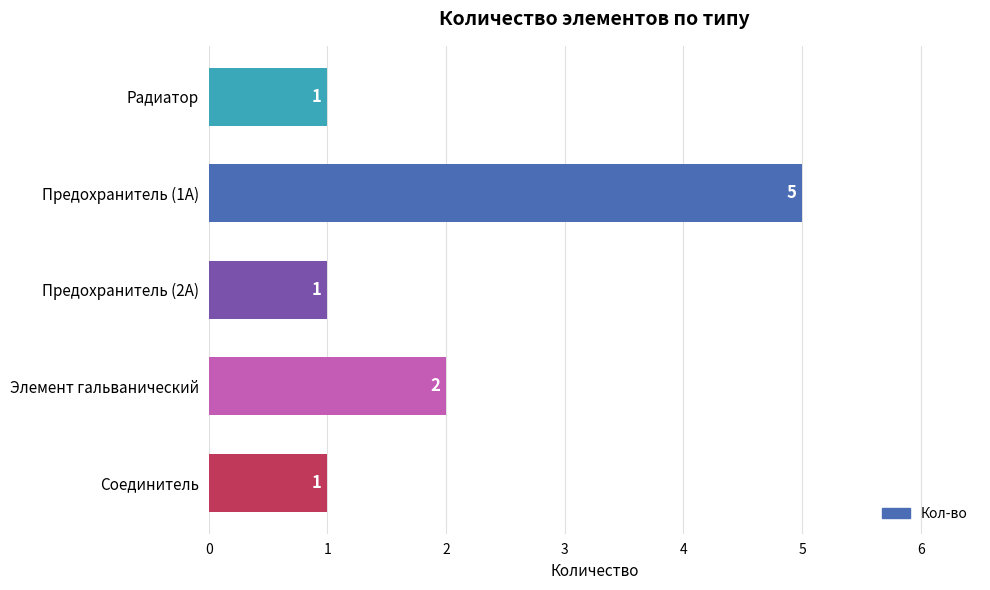

What is the value of the 3rd bar from the top?

1